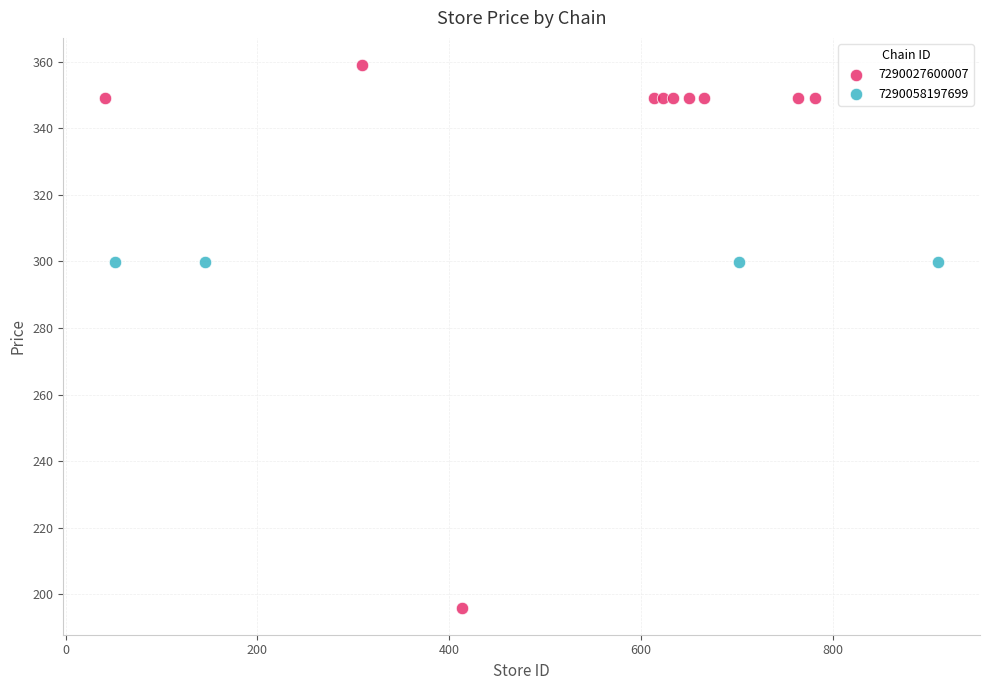

Which series contains the highest Y value?

7290027600007